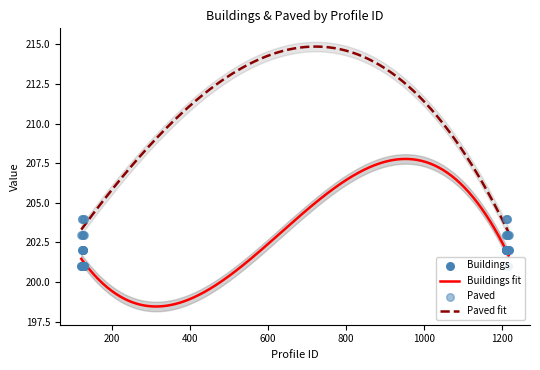

At how many categories does at least one series exceed 201?

18